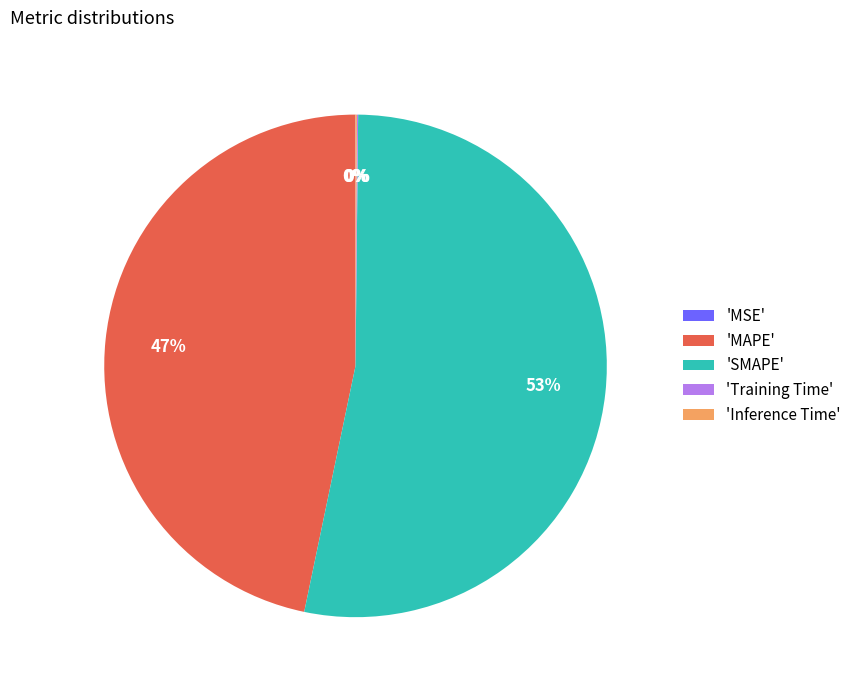

What is the largest slice in the pie chart?

'SMAPE'